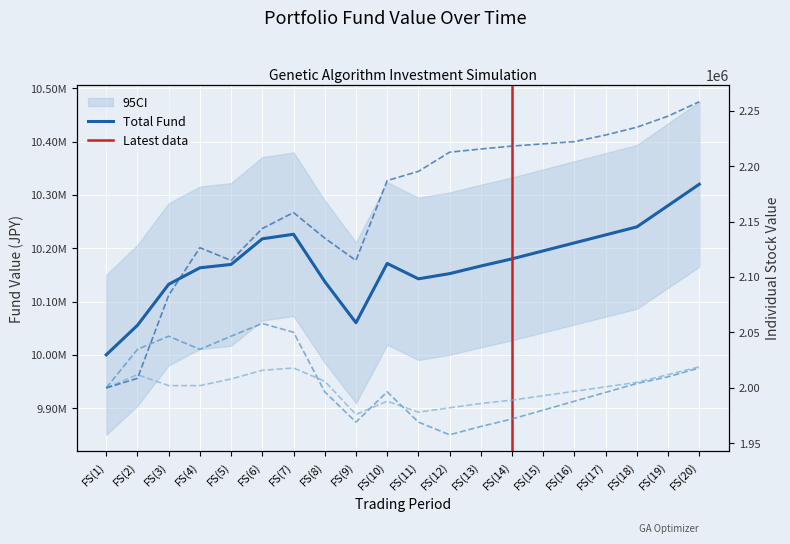

What is the value of the Total Fund point at the 2nd from the left?

10055360